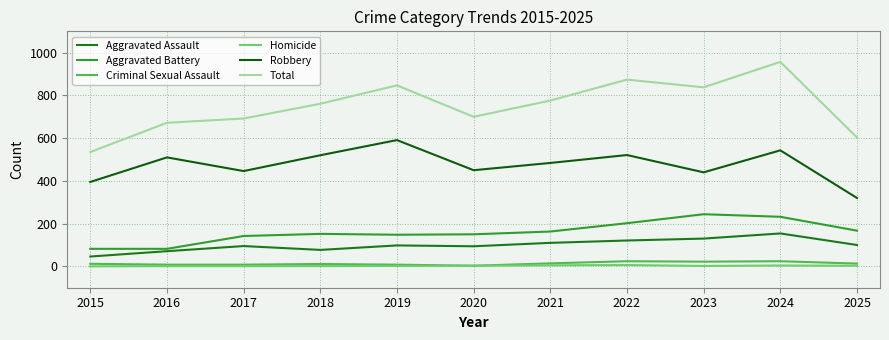

What is the difference between the second highest and minimum values in the Criminal Sexual Assault series?

21